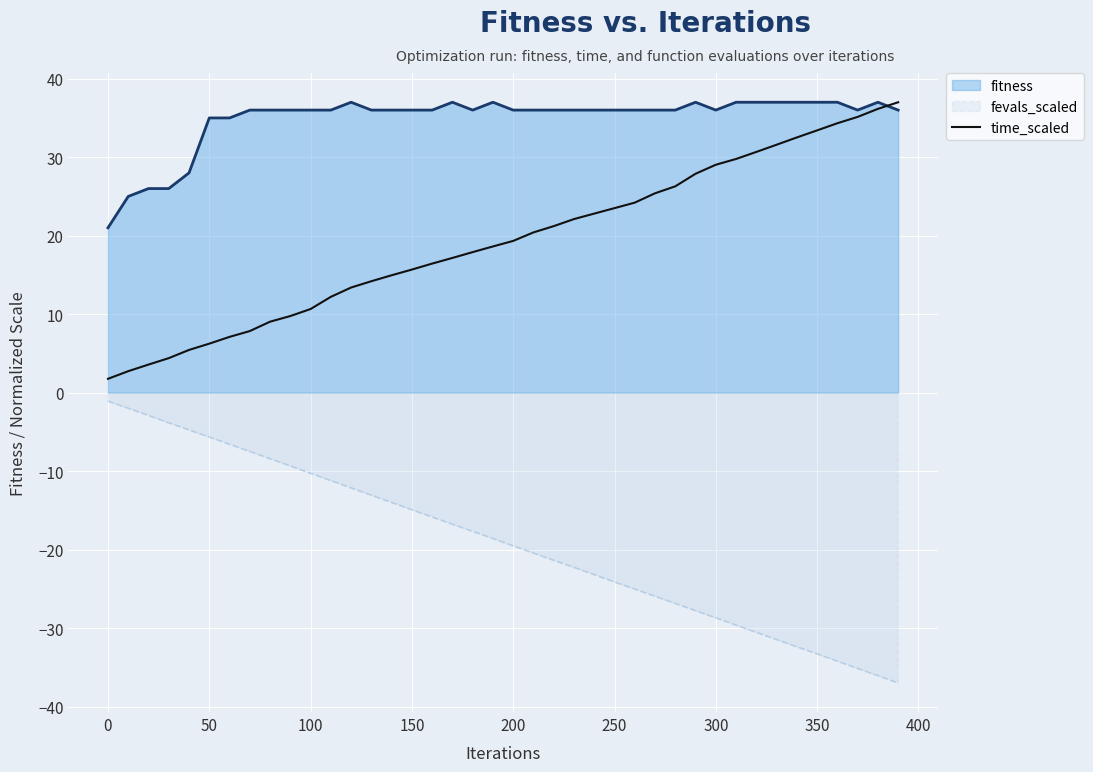

The value of fevals_scaled at 350 is -11.4. True or false?

False